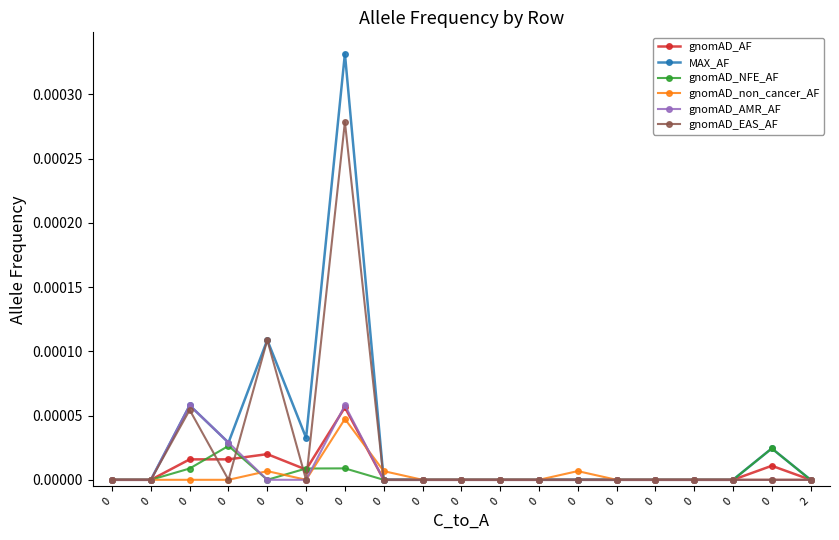

How many series are shown in this chart?

6